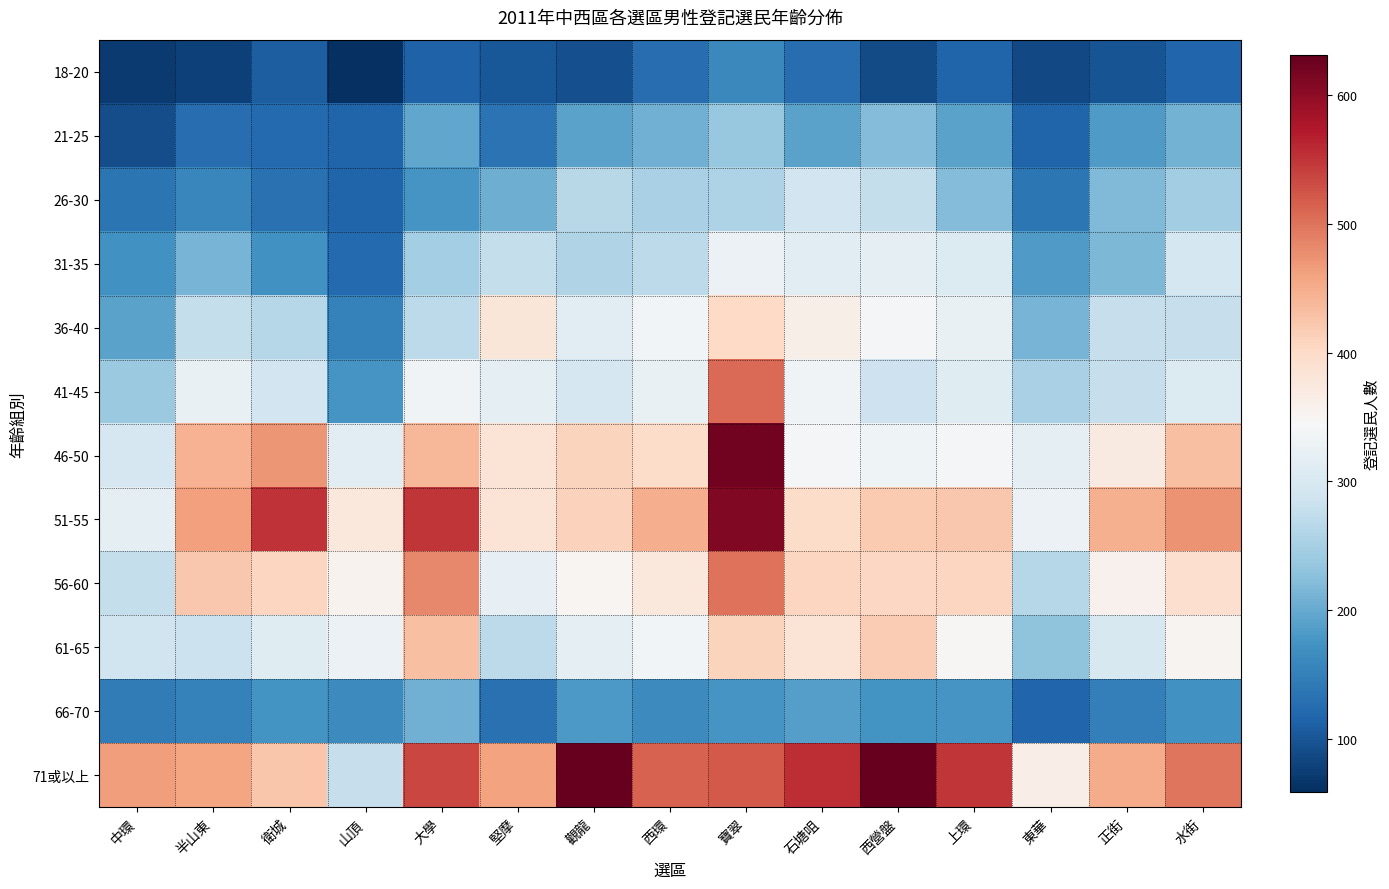

Reading left to right, extract all data points from this chart.

18-20: 中環=72	半山東=77	衛城=109	山頂=59	大學=114	堅摩=103	觀龍=94	西環=128	寶翠=160	石塘咀=128	西營盤=90	上環=115	東華=86	正街=97	水街=119
21-25: 中環=91	半山東=128	衛城=122	山頂=115	大學=196	堅摩=133	觀龍=193	西環=207	寶翠=236	石塘咀=192	西營盤=221	上環=193	東華=115	正街=184	水街=209
26-30: 中環=135	半山東=159	衛城=131	山頂=116	大學=177	堅摩=205	觀龍=265	西環=252	寶翠=257	石塘咀=290	西營盤=277	上環=221	東華=138	正街=219	水街=245
31-35: 中環=172	半山東=212	衛城=172	山頂=122	大學=248	堅摩=277	觀龍=258	西環=271	寶翠=328	石塘咀=312	西營盤=318	上環=307	東華=182	正街=217	水街=294
36-40: 中環=192	半山東=277	衛城=264	山頂=151	大學=271	堅摩=380	觀龍=313	西環=337	寶翠=401	石塘咀=362	西營盤=341	上環=323	東華=211	正街=279	水街=278
41-45: 中環=239	半山東=323	衛城=290	山頂=176	大學=334	堅摩=317	觀龍=297	西環=324	寶翠=507	石塘咀=335	西營盤=286	上環=311	東華=252	正街=278	水街=307
46-50: 中環=296	半山東=444	衛城=472	山頂=312	大學=441	堅摩=383	觀龍=409	西環=397	寶翠=622	石塘咀=340	西營盤=333	上環=340	東華=318	正街=371	水街=432
51-55: 中環=318	半山東=463	衛城=551	山頂=376	大學=550	堅摩=383	觀龍=411	西環=449	寶翠=610	石塘咀=397	西營盤=420	上環=421	東華=328	正街=447	水街=474
56-60: 中環=277	半山東=422	衛城=407	山頂=354	大學=483	堅摩=321	觀龍=351	西環=376	寶翠=500	石塘咀=406	西營盤=404	上環=407	東華=264	正街=357	水街=393
61-65: 中環=287	半山東=284	衛城=311	山頂=328	大學=432	堅摩=271	觀龍=318	西環=337	寶翠=408	石塘咀=383	西營盤=418	上環=349	東華=229	正街=299	水街=352
66-70: 中環=146	半山東=152	衛城=173	山頂=164	大學=208	堅摩=132	觀龍=180	西環=162	寶翠=177	石塘咀=187	西營盤=175	上環=176	東華=118	正街=149	水街=172
71或以上: 中環=465	半山東=457	衛城=425	山頂=278	大學=537	堅摩=460	觀龍=631	西環=514	寶翠=520	石塘咀=557	西營盤=629	上環=549	東華=364	正街=452	水街=498